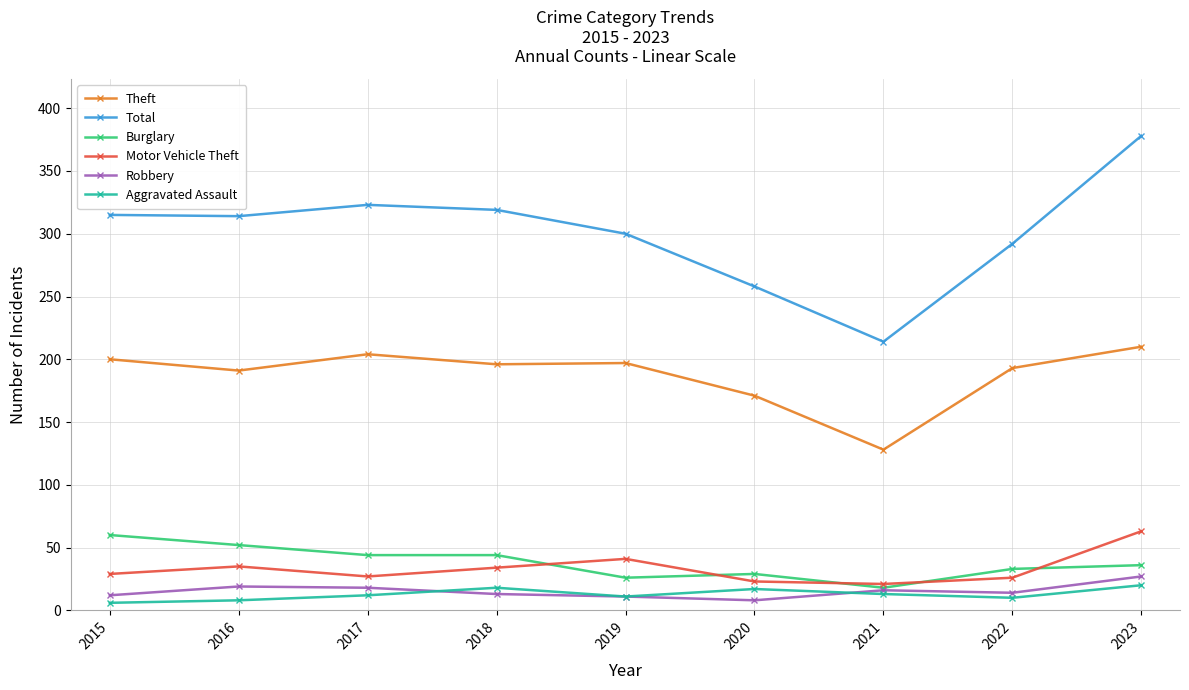

Which series has the largest range (max minus min)?

Total